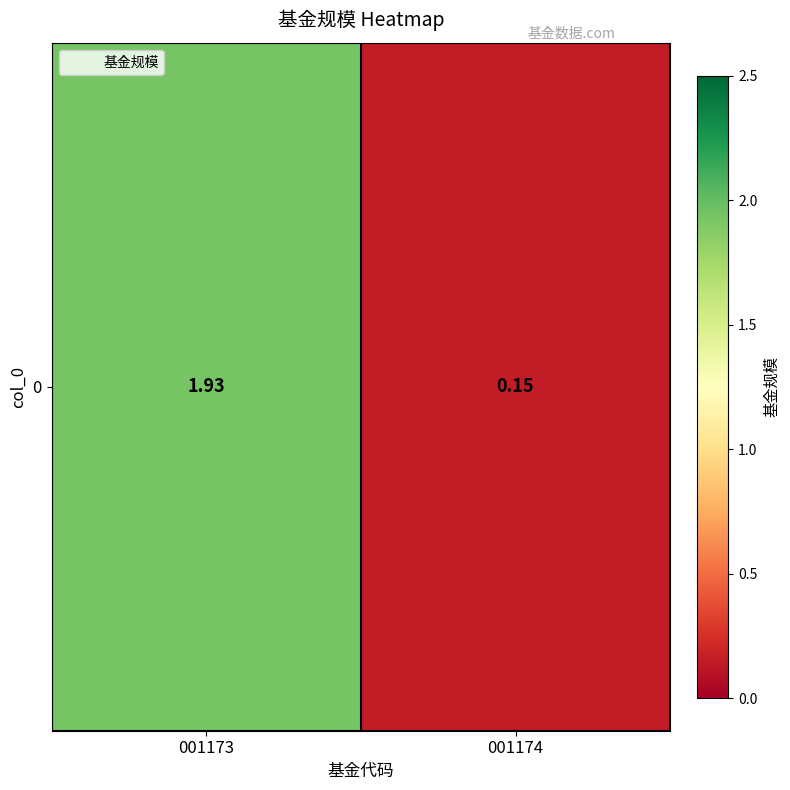

Reading right to left, list all the values displayed in this chart.

001174=0.1	001173=1.9